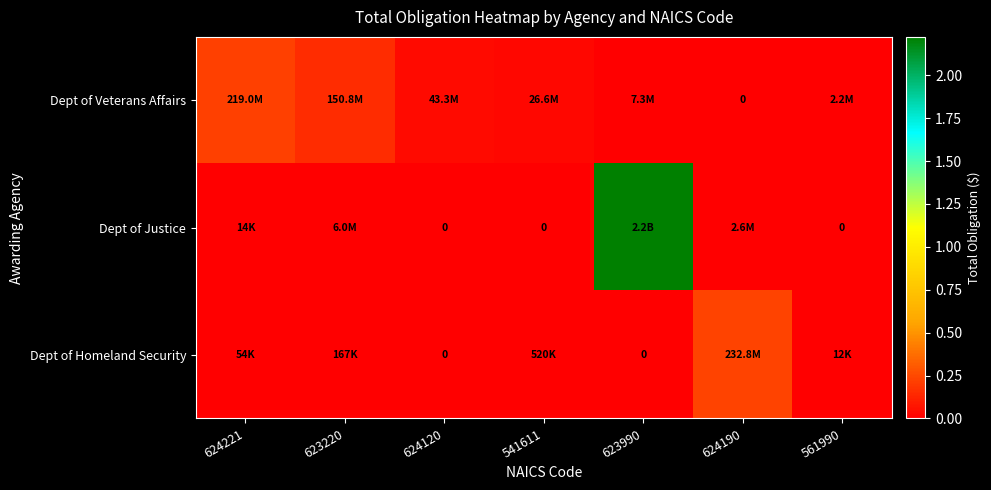

What is the difference between the maximum and second lowest values in the Dept of Veterans Affairs series?

216878388.1